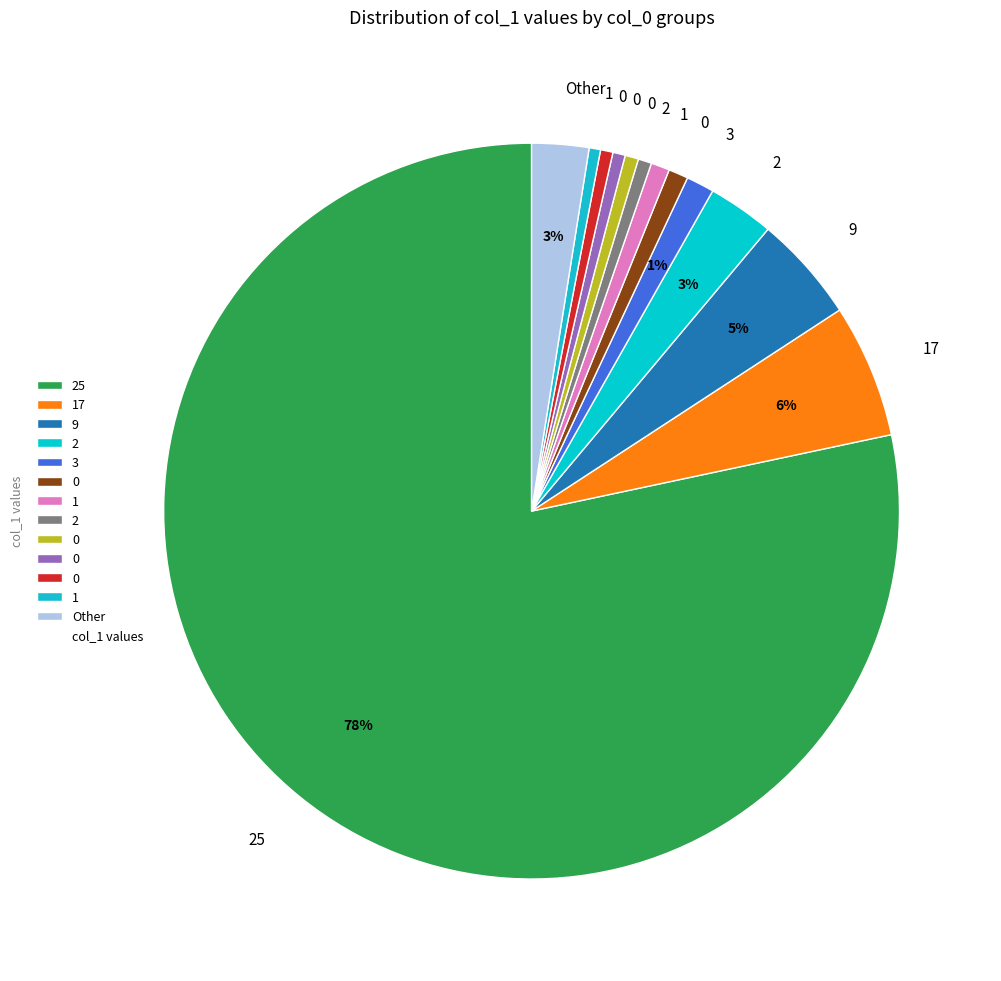

Is there a majority slice in this chart?

Yes